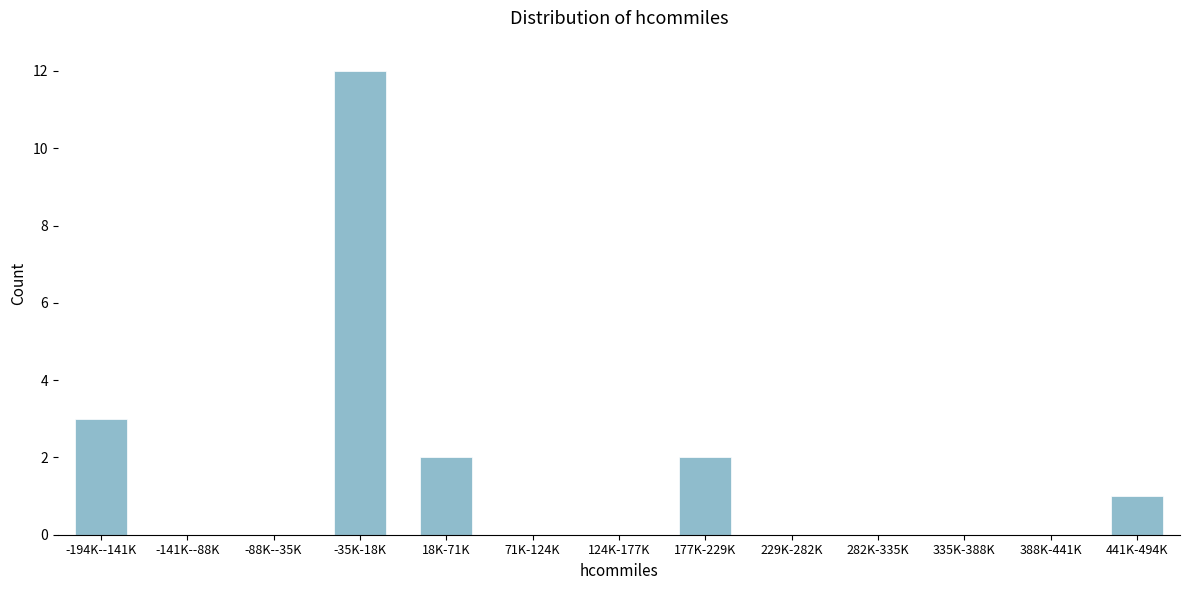

Reading left to right, transcribe all the data shown in this chart.

-194K--141K=3	-141K--88K=0	-88K--35K=0	-35K-18K=12	18K-71K=2	71K-124K=0	124K-177K=0	177K-229K=2	229K-282K=0	282K-335K=0	335K-388K=0	388K-441K=0	441K-494K=1